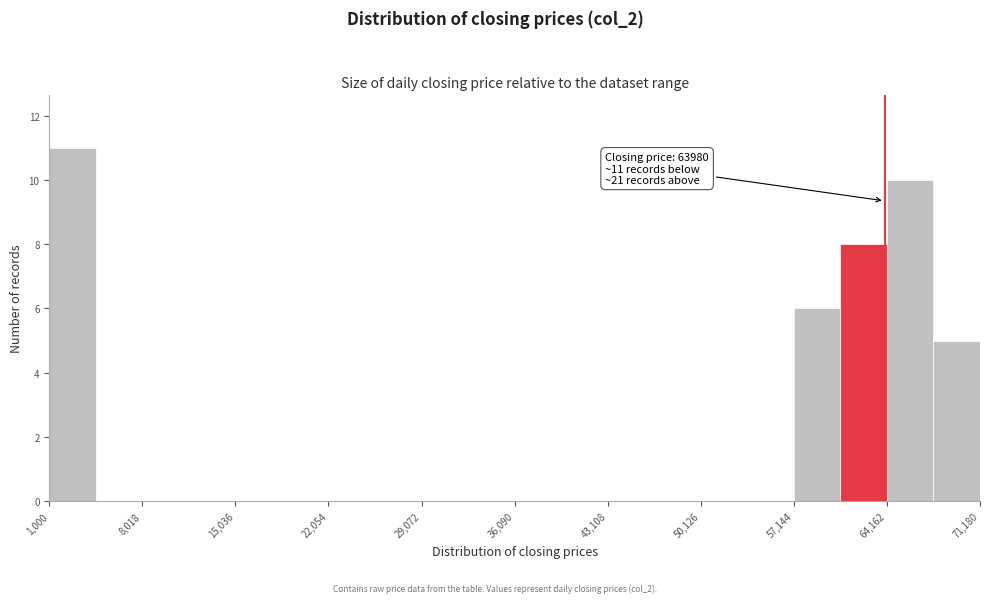

Read against the x-axis, roughly where is the centre of the tallest bar?

3000